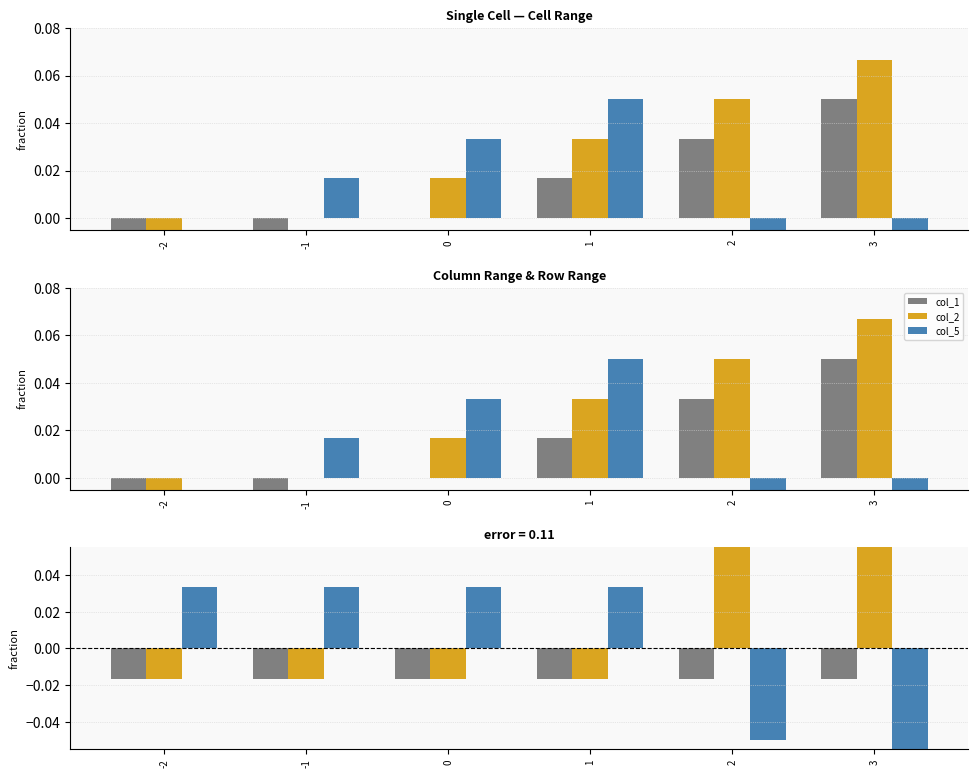

Which series changed the most between 2 and 3?

col_2